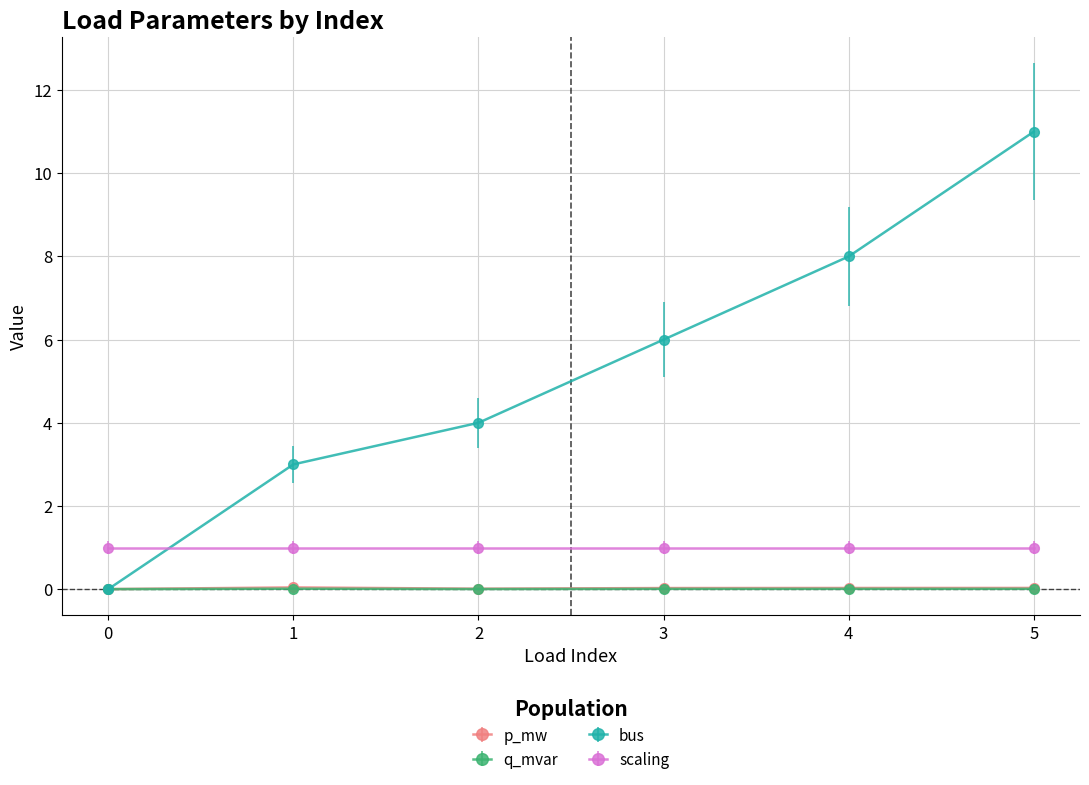

Count the number of categories in the chart.

6